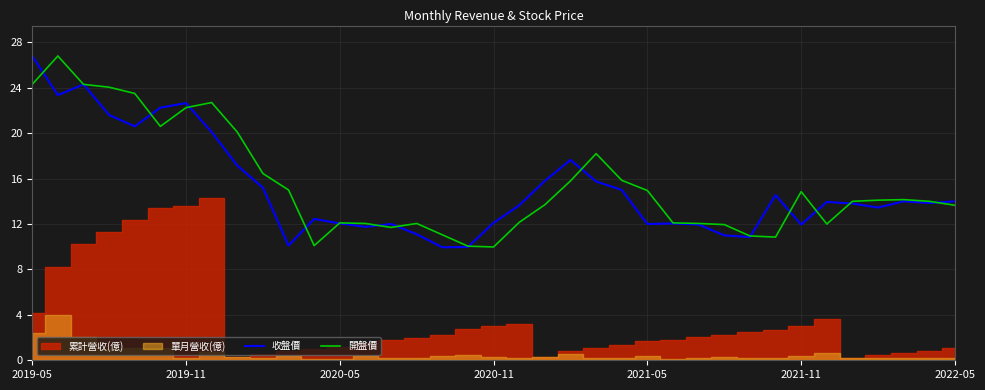

The 收盤價 series shows 15.0 at 23. True or false?

True